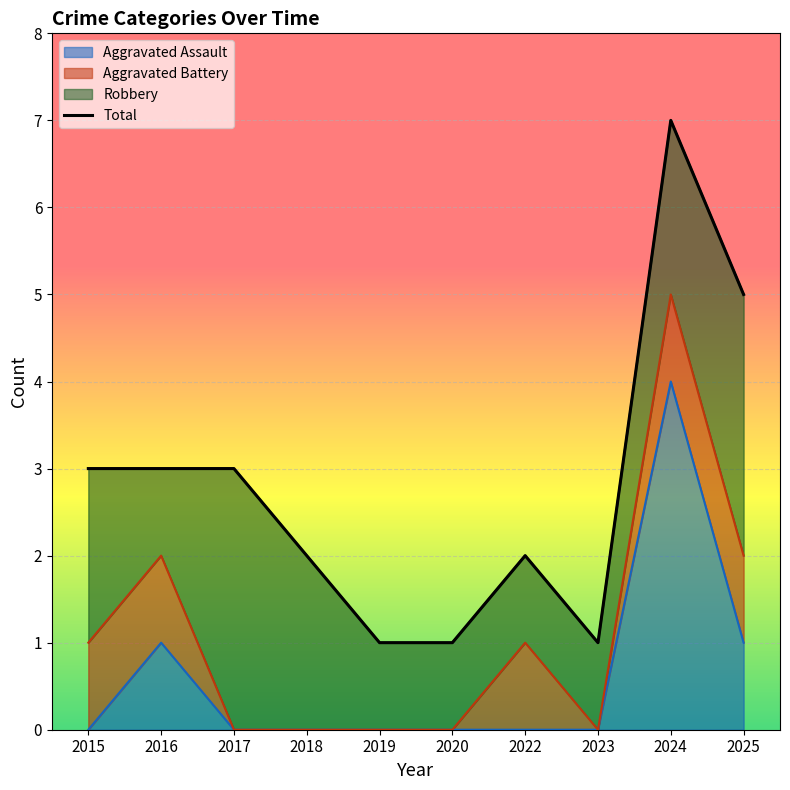

How many points are lower than both their immediate neighbors (excluding endpoints)?

1